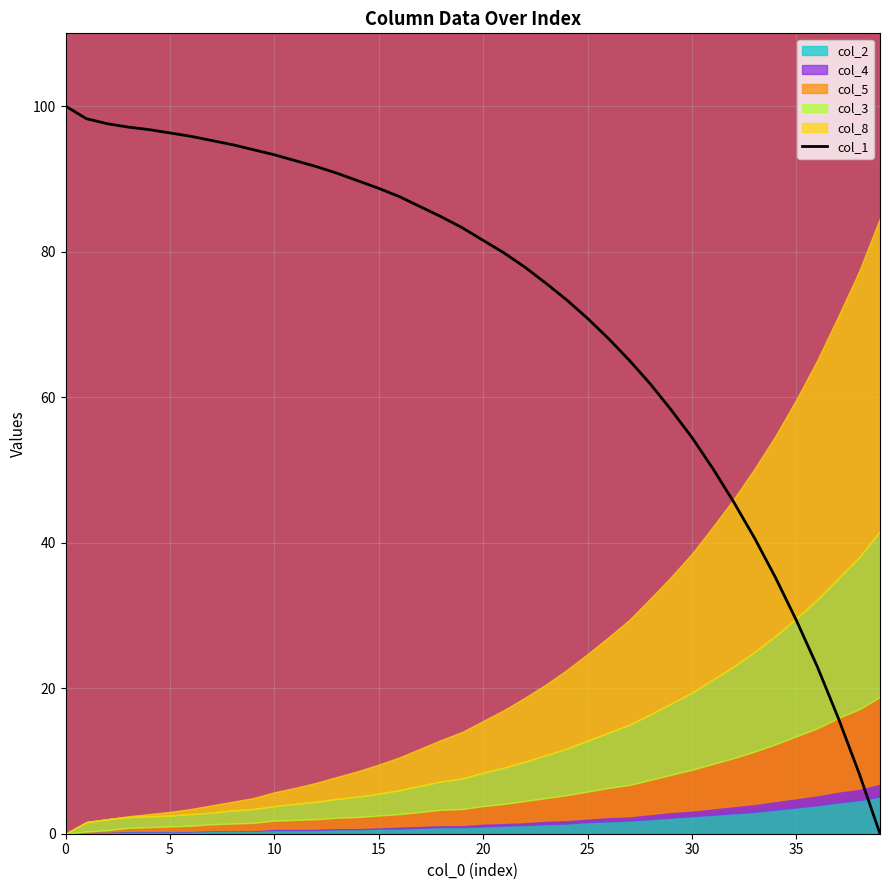

Approximately how many times larger is the value at 32 compared to 16?

0.5